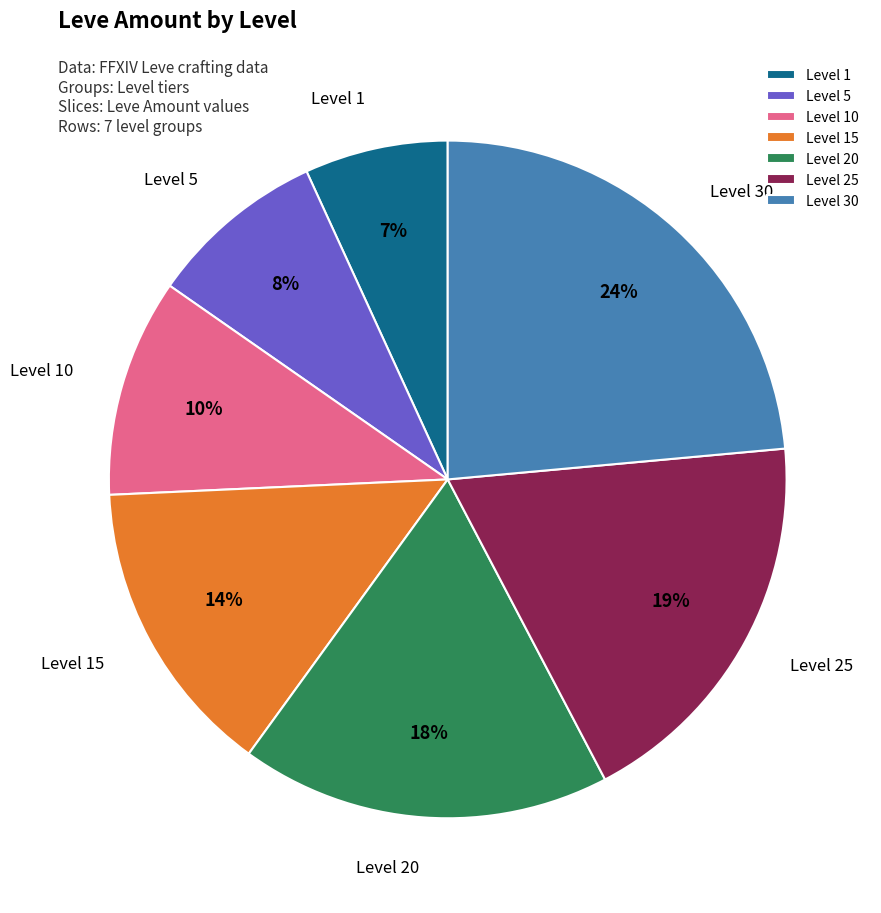

Do Level 10 and Level 1 together represent more than half of the pie?

No